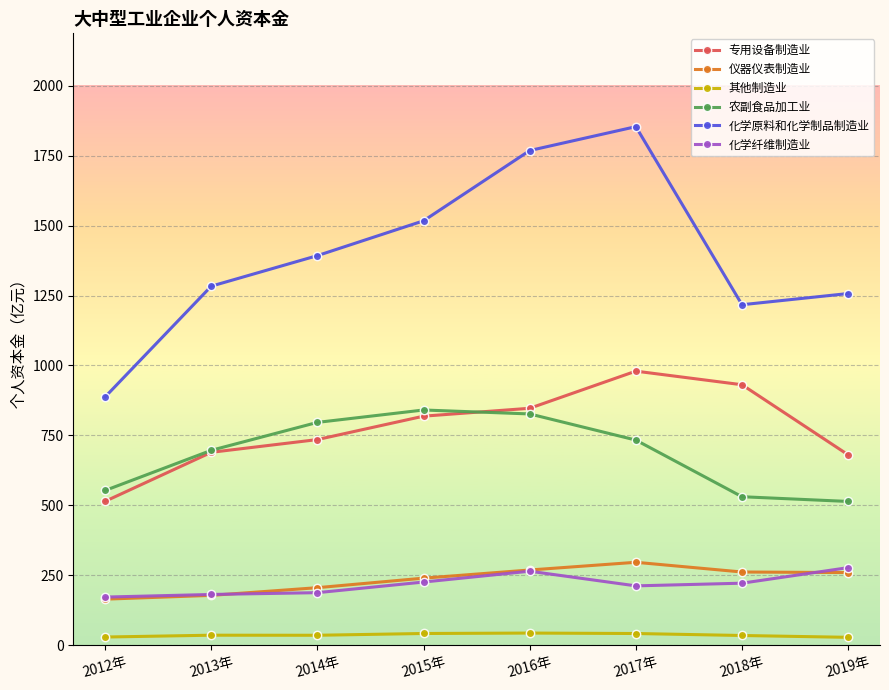

Which category has the highest value in the 化学原料和化学制品制造业 series?

2017年